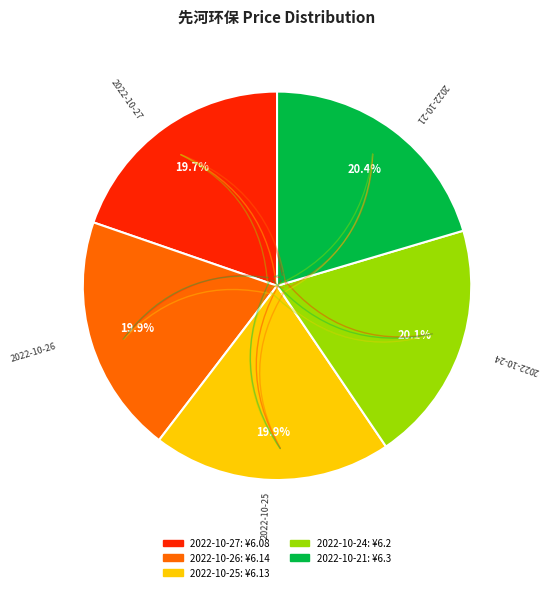

To the nearest percent, what percentage of the pie is 2022-10-21?

20%